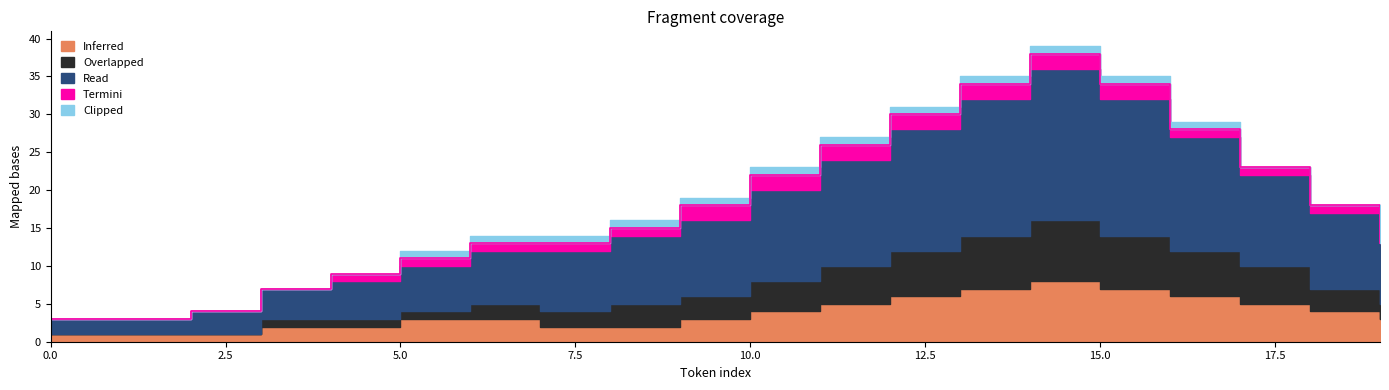

At which category is the sum across all series the highest?

14